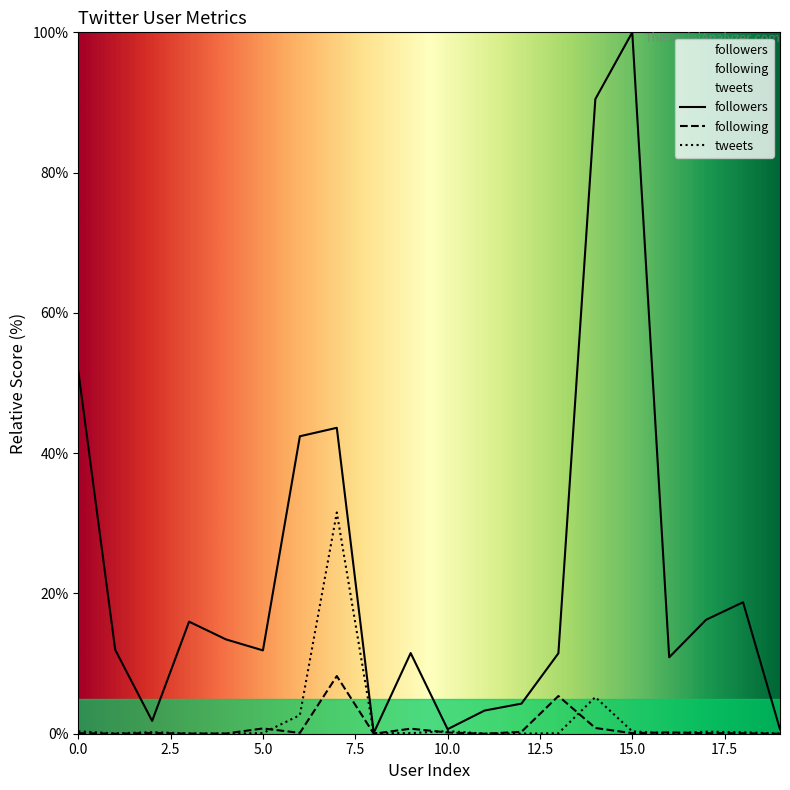

True or false: tweets has more than 2 interior local peaks.

True